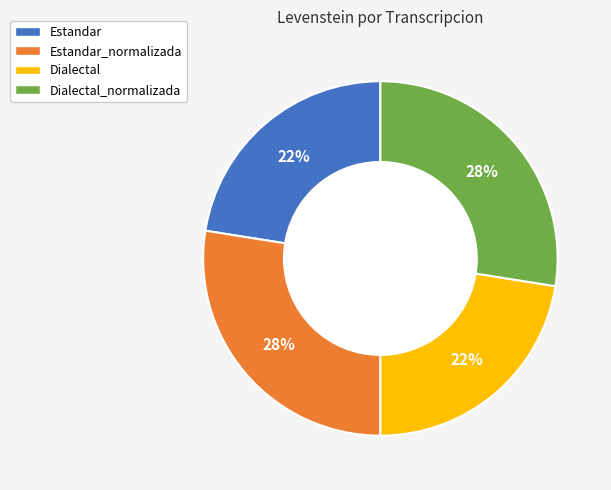

How many slices are in this pie chart?

4